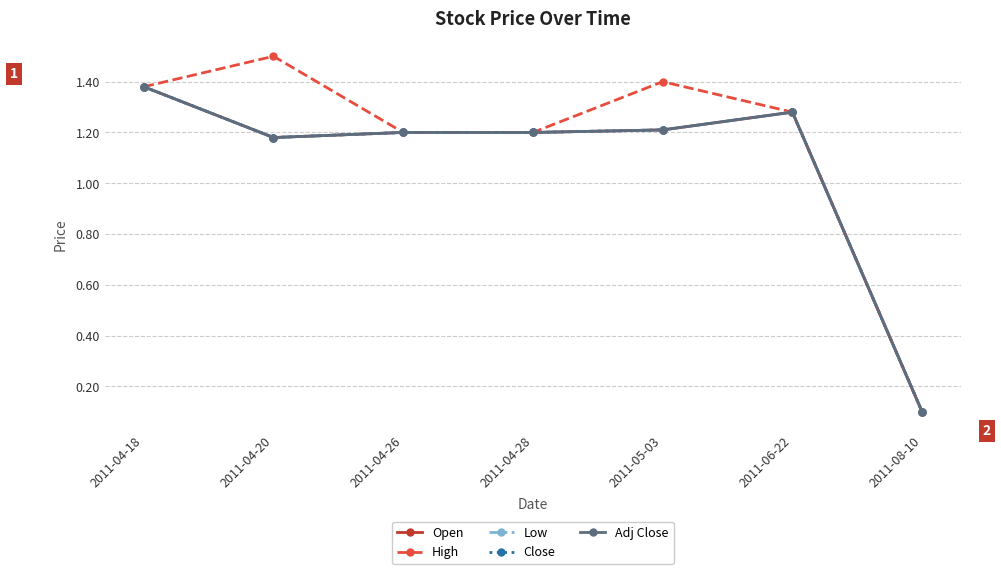

What is the label of the 1st point from the left?

2011-04-18